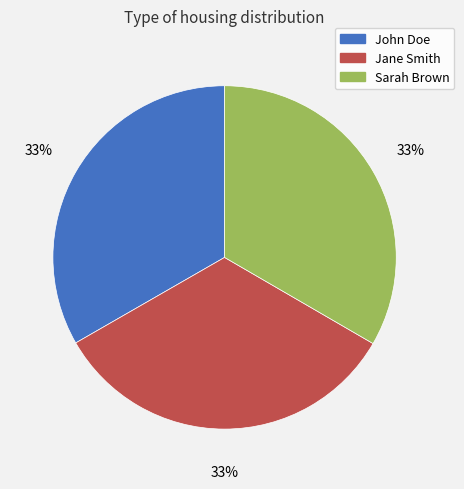

How many slices are in this pie chart?

3